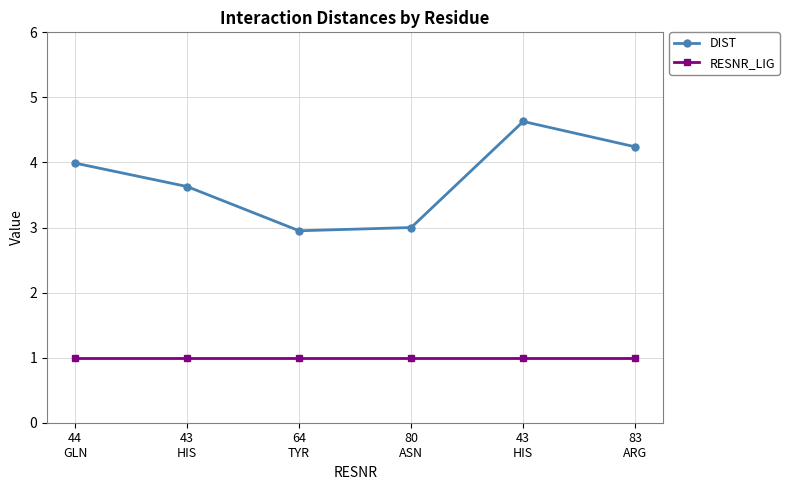

How many lines are shown in the chart?

2